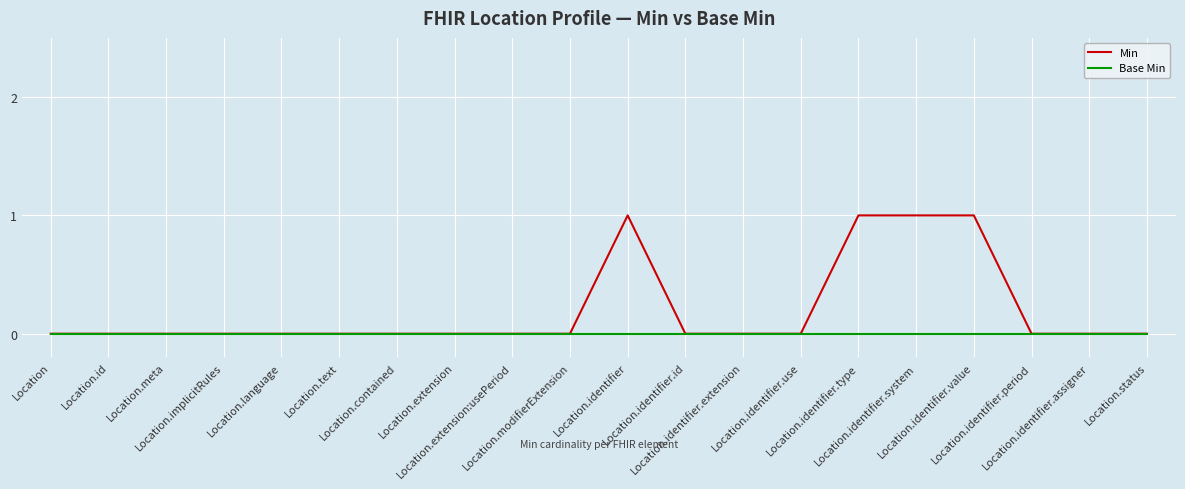

The Min series shows 0 at Location.identifier.period. True or false?

True